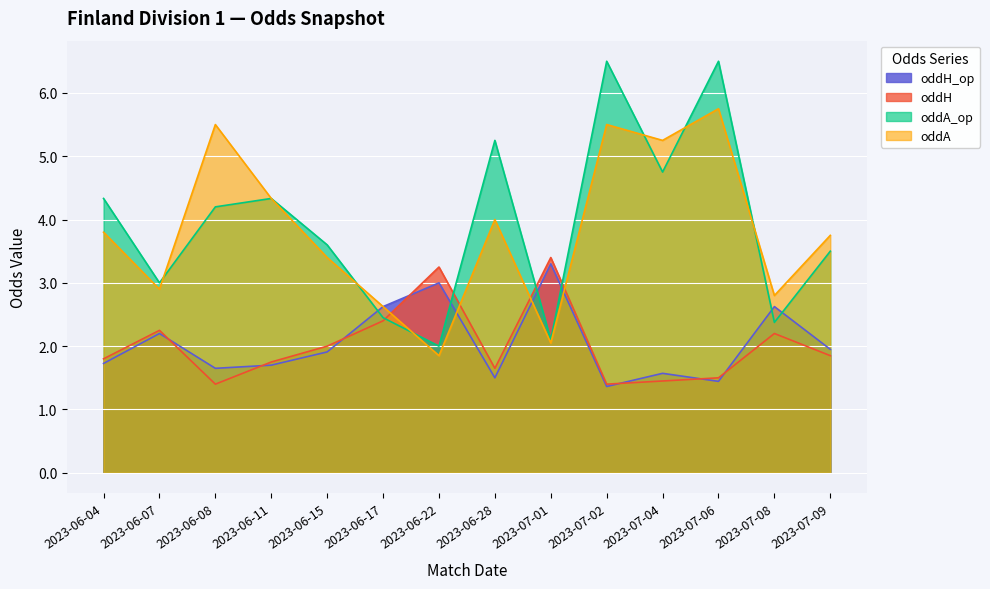

Reading left to right, what are all the values shown in this chart?

oddH_op: 2023-06-04=1.7	2023-06-07=2.2	2023-06-08=1.6	2023-06-11=1.7	2023-06-15=1.9	2023-06-17=2.6	2023-06-22=3.0	2023-06-28=1.5	2023-07-01=3.3	2023-07-02=1.4	2023-07-04=1.6	2023-07-06=1.4	2023-07-08=2.6	2023-07-09=1.9
oddH: 2023-06-04=1.8	2023-06-07=2.2	2023-06-08=1.4	2023-06-11=1.8	2023-06-15=2.0	2023-06-17=2.4	2023-06-22=3.2	2023-06-28=1.6	2023-07-01=3.4	2023-07-02=1.4	2023-07-04=1.4	2023-07-06=1.5	2023-07-08=2.2	2023-07-09=1.9
oddA_op: 2023-06-04=4.3	2023-06-07=3.0	2023-06-08=4.2	2023-06-11=4.3	2023-06-15=3.6	2023-06-17=2.5	2023-06-22=2.0	2023-06-28=5.2	2023-07-01=2.1	2023-07-02=6.5	2023-07-04=4.8	2023-07-06=6.5	2023-07-08=2.4	2023-07-09=3.5
oddA: 2023-06-04=3.8	2023-06-07=2.9	2023-06-08=5.5	2023-06-11=4.3	2023-06-15=3.4	2023-06-17=2.6	2023-06-22=1.9	2023-06-28=4.0	2023-07-01=2.0	2023-07-02=5.5	2023-07-04=5.2	2023-07-06=5.8	2023-07-08=2.8	2023-07-09=3.8